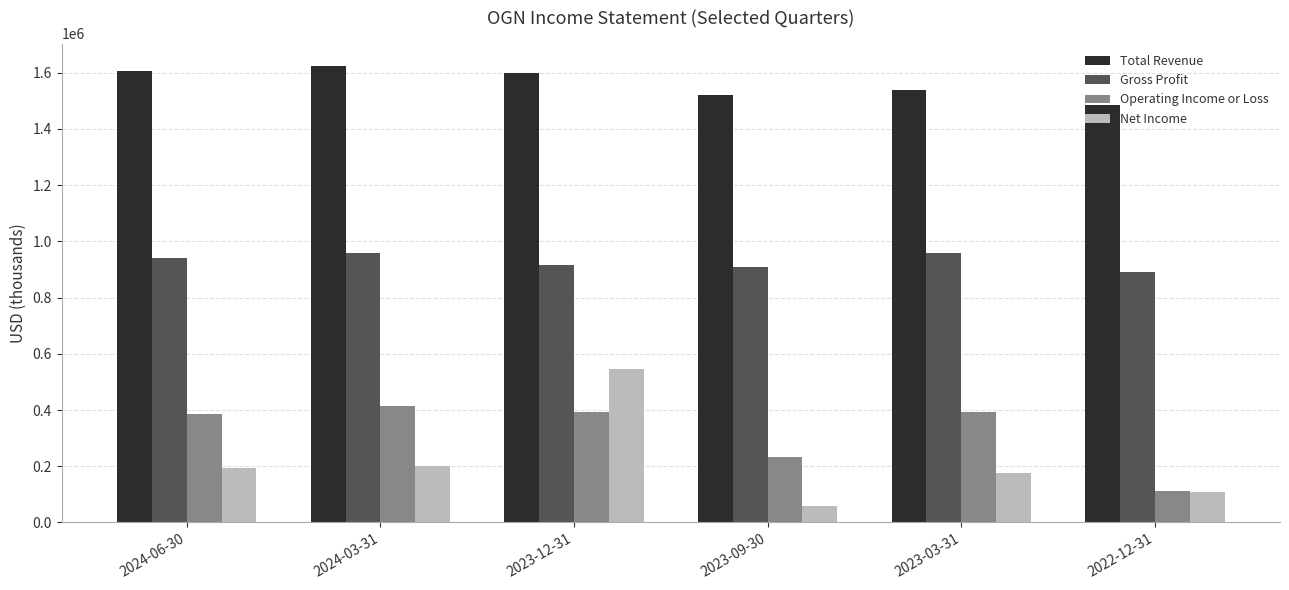

What is the spread (max minus min) of values at 2023-03-31?

1361000